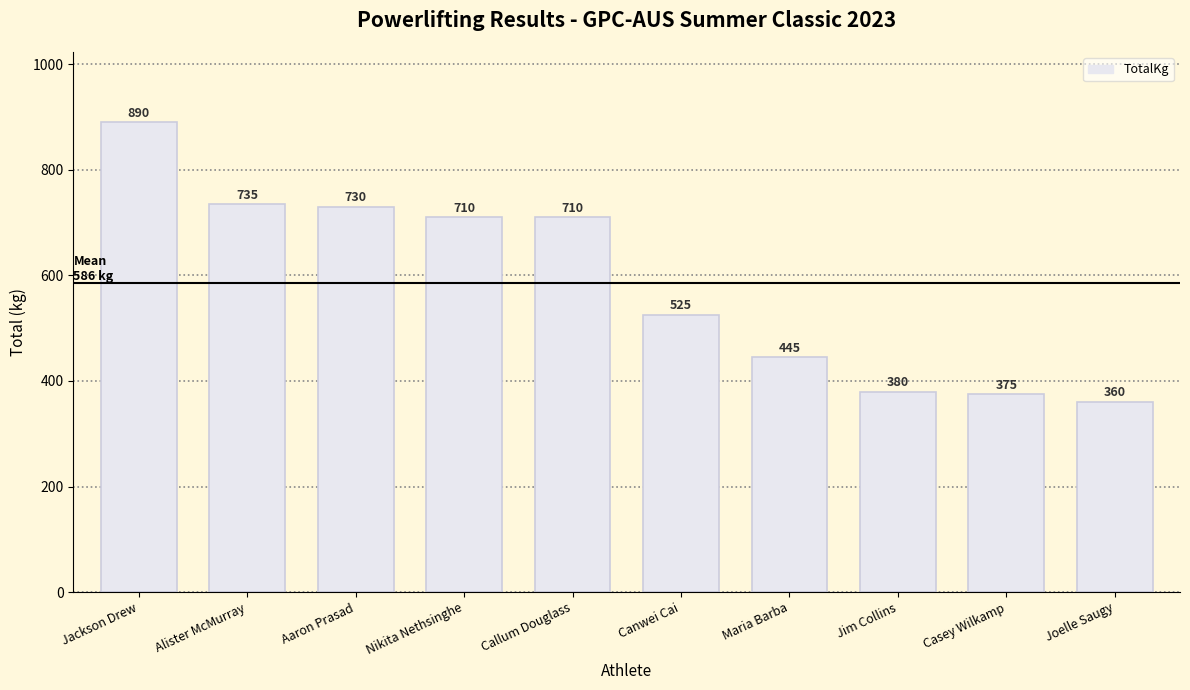

Which has a higher value, Maria Barba or Joelle Saugy?

Maria Barba